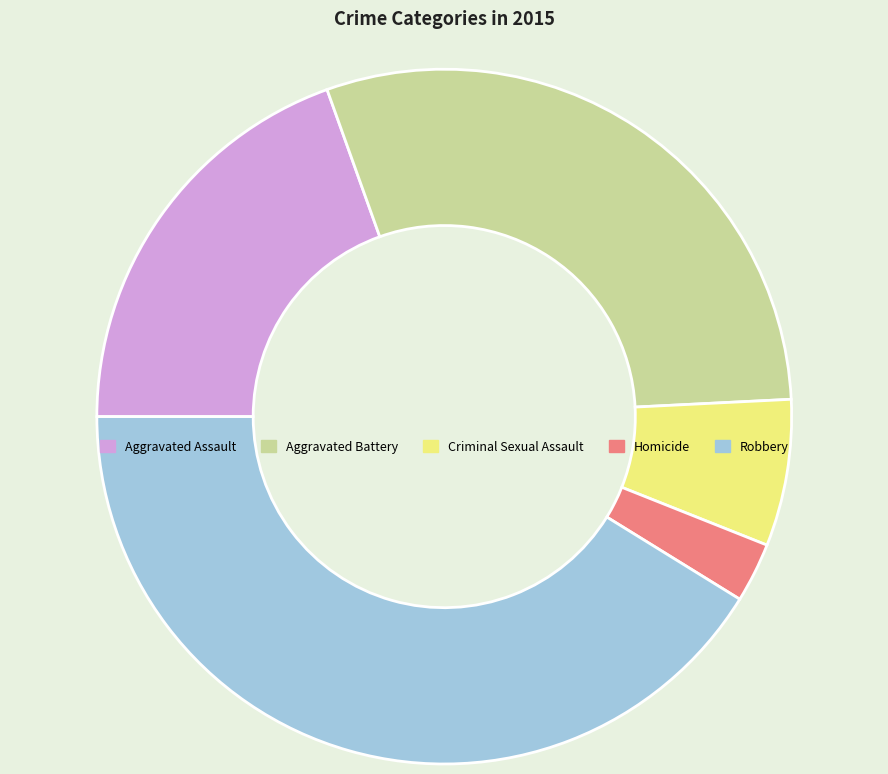

Rank the categories by value from highest to lowest.

Robbery, Aggravated Battery, Aggravated Assault, Criminal Sexual Assault, Homicide